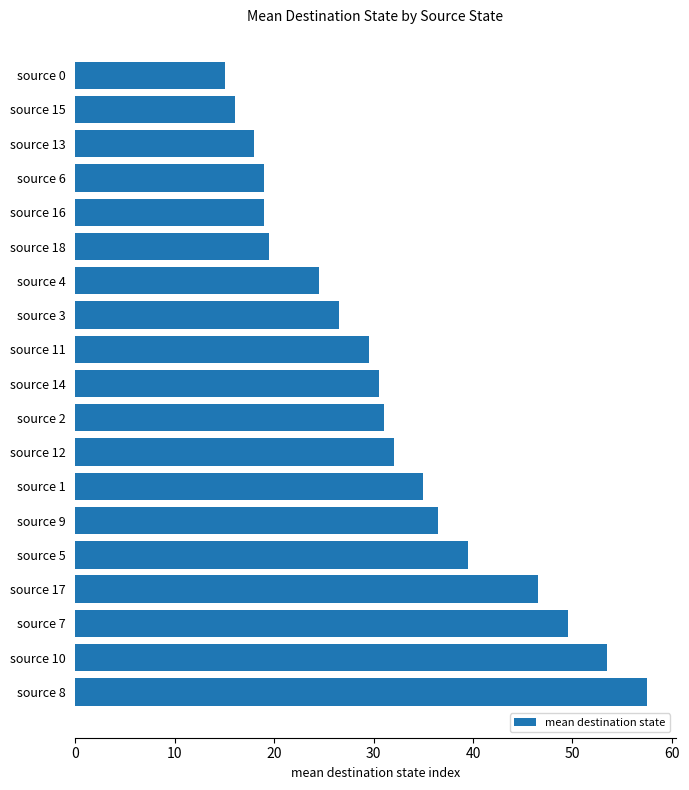

What is the maximum value shown in the chart?

57.5